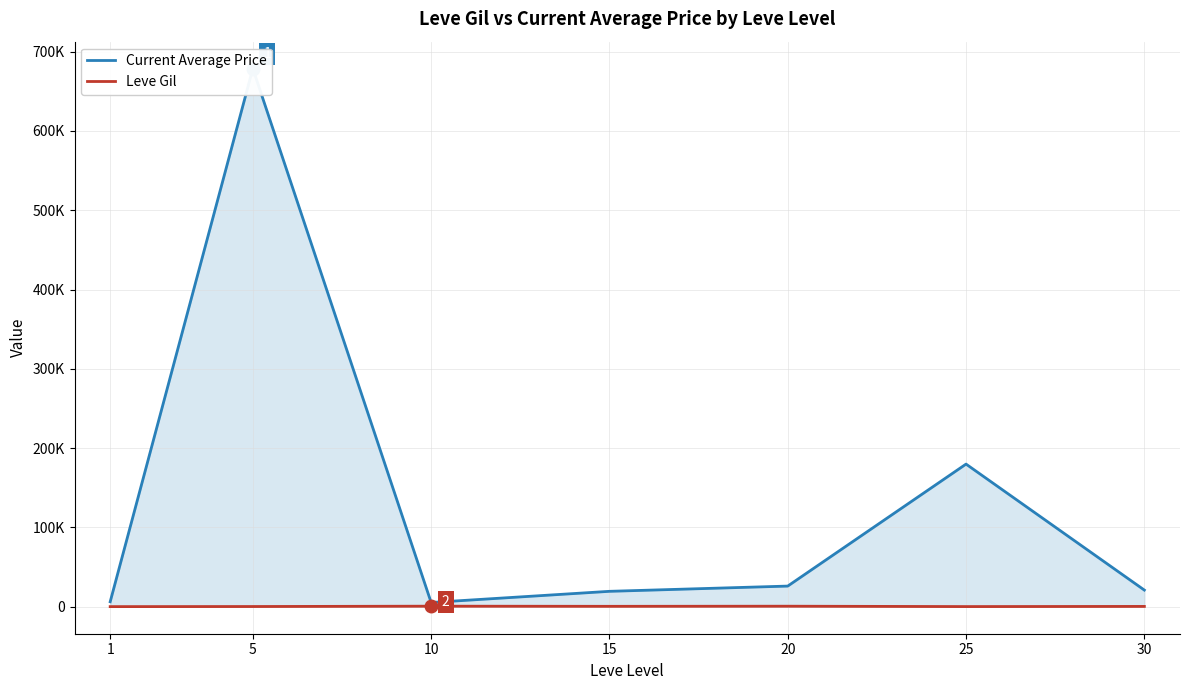

The Current Average Price series shows 8858.6 at 10. True or false?

False